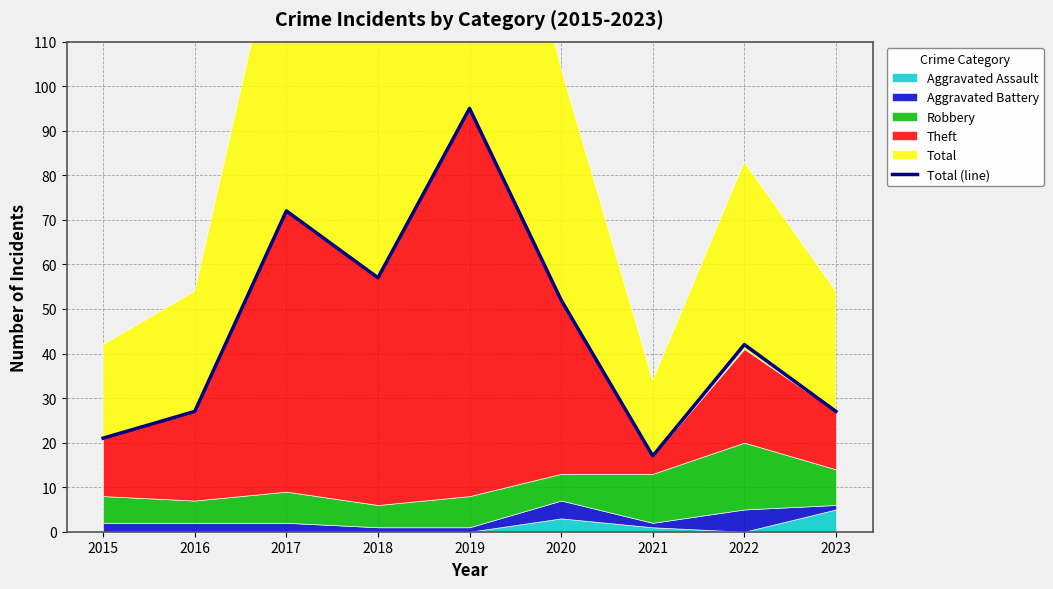

List the labels in order of value, largest first.

2019, 2017, 2018, 2020, 2022, 2016, 2023, 2015, 2021